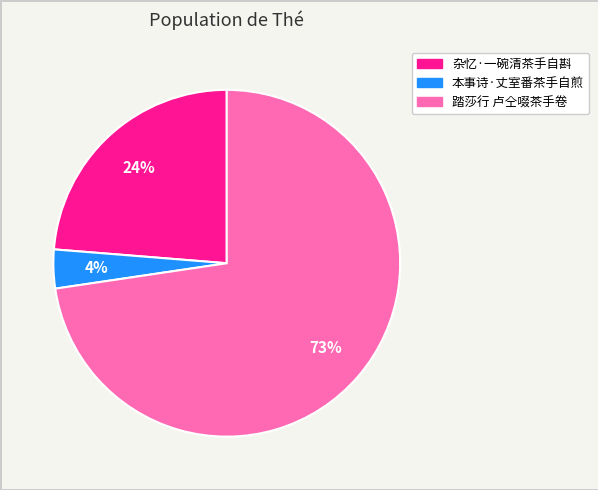

Approximately how many times larger is the value at 本事诗·丈室番茶手自煎 compared to 杂忆·一碗清茶手自斟?

0.2